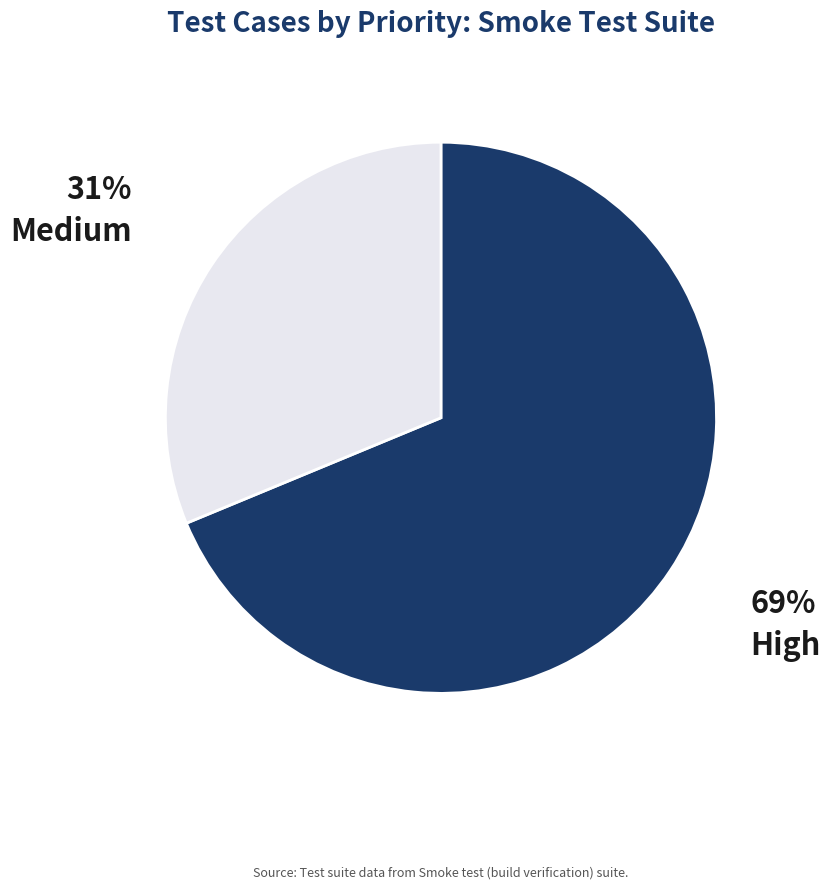

Is there any slice that represents more than half of the pie?

Yes